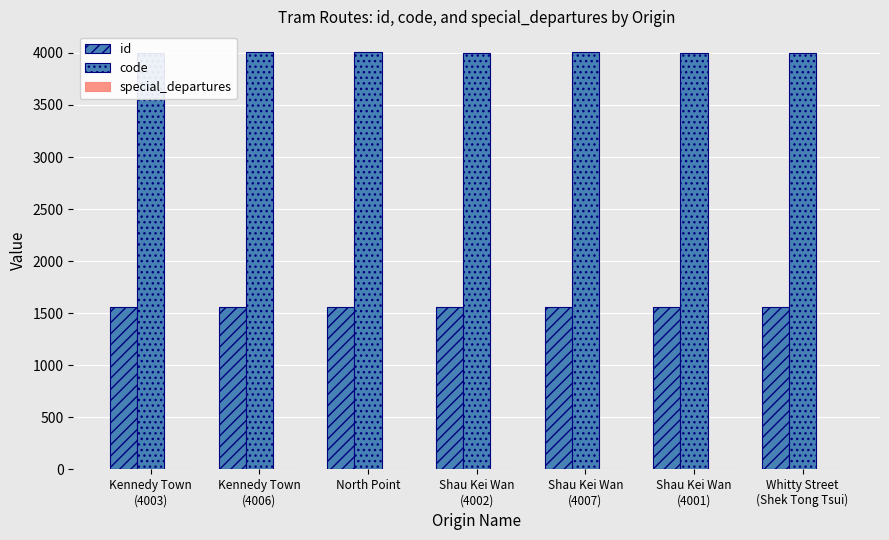

What is the sum of all id values?

10913